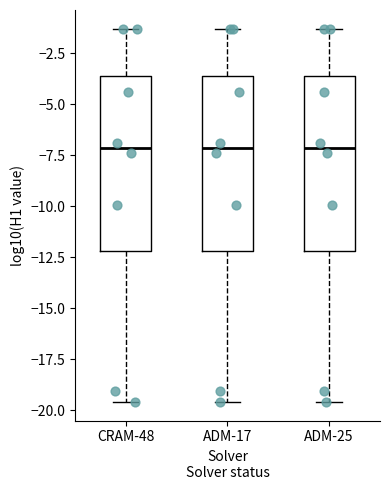

Where is the lower edge of the box for ADM-17 on the y-axis? The values are not printed on the chart, so give them approximately, as read against the axis.

-12.0